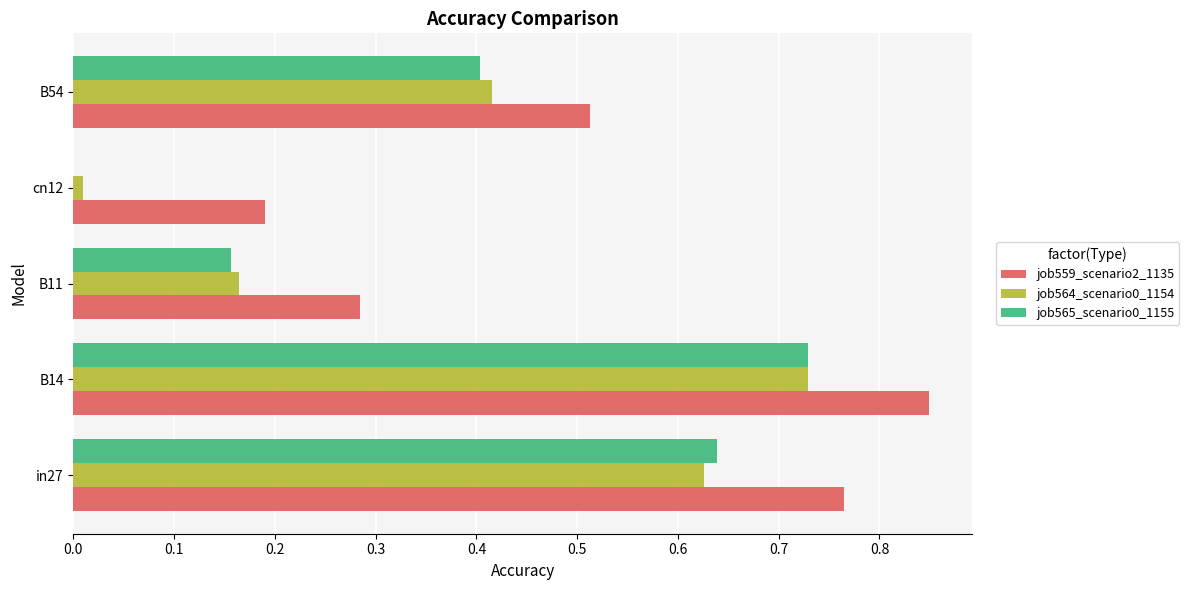

The value of job564_scenario0_1154 at in27 is 0.3. True or false?

False